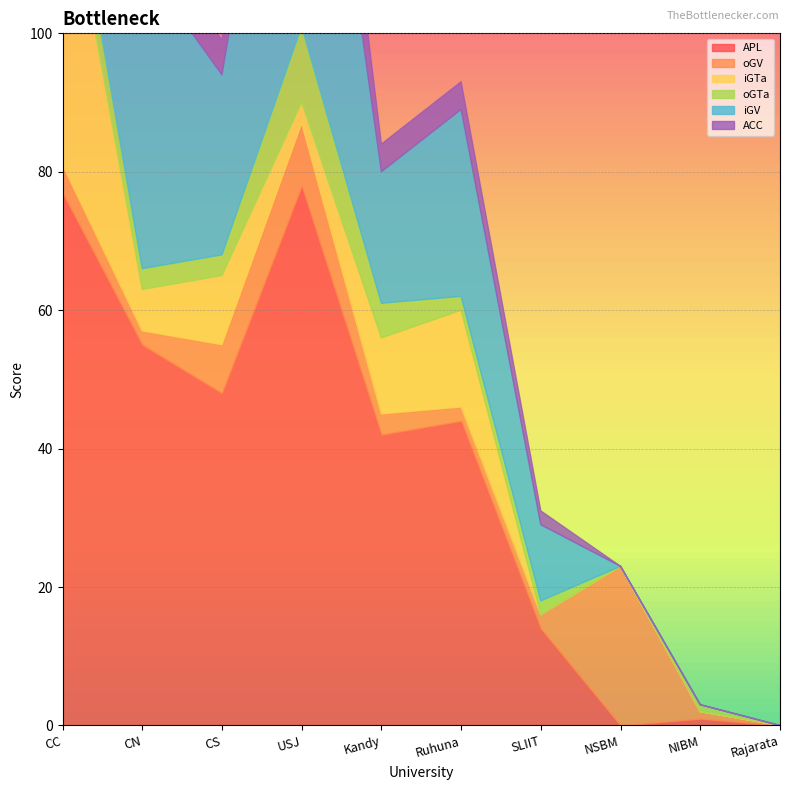

What are all the series names shown in the legend?

APL, oGV, iGTa, oGTa, iGV, ACC